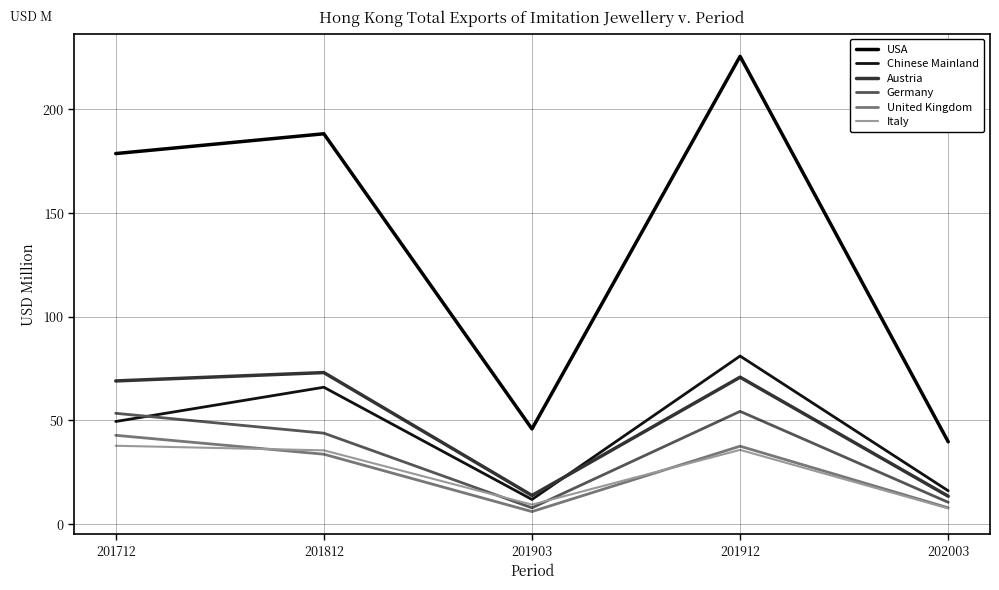

What is the difference between the maximum and second lowest values in the Chinese Mainland series?

65.0